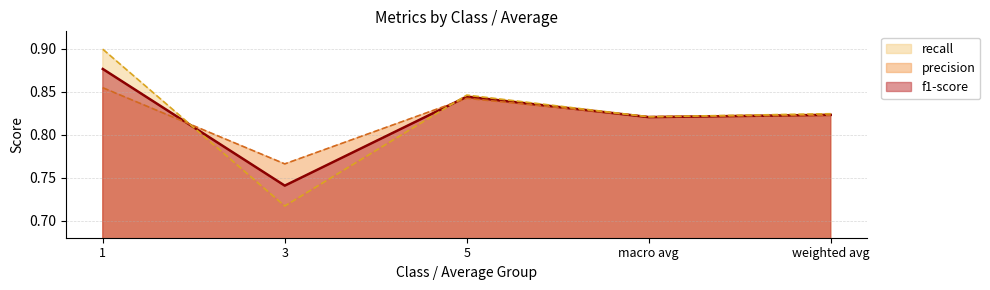

What is the average value of the recall series?

0.8